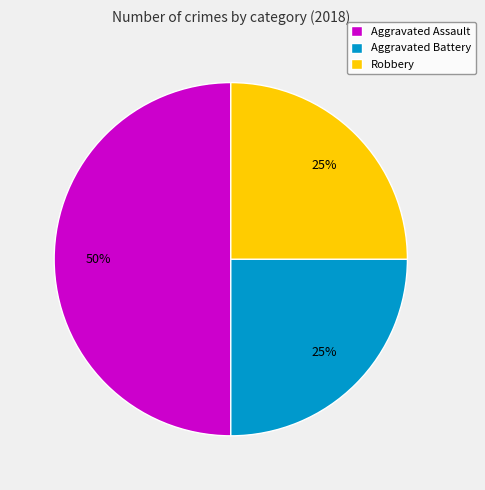

Does Robbery represent more than half of the total?

No